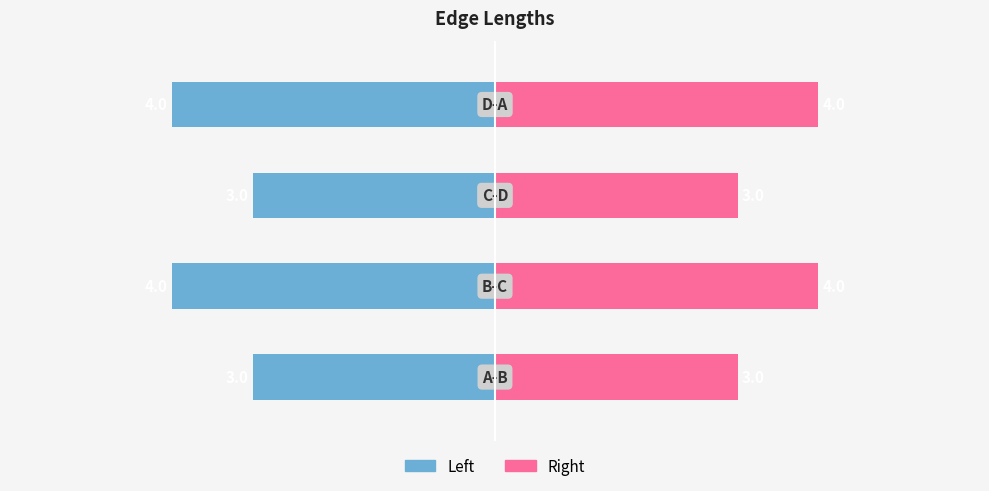

What value does the Right (Female-style) series have at 2?

3